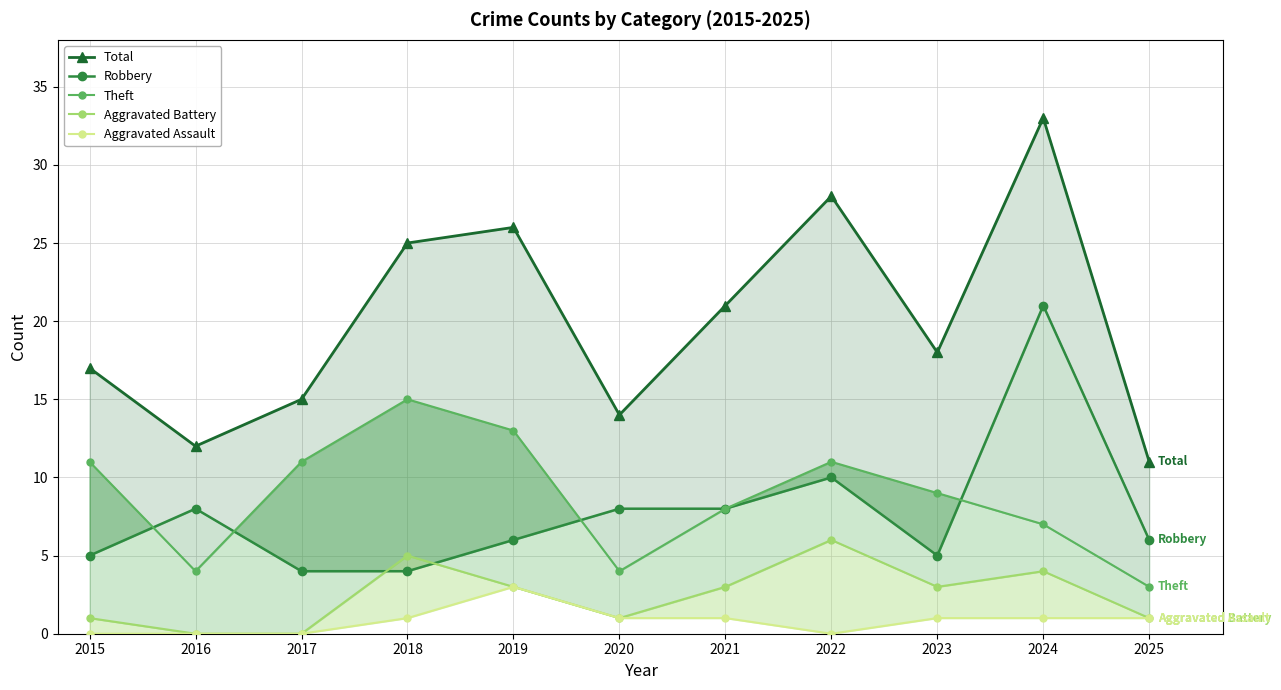

How many interior local valleys does the Aggravated Battery series have?

2